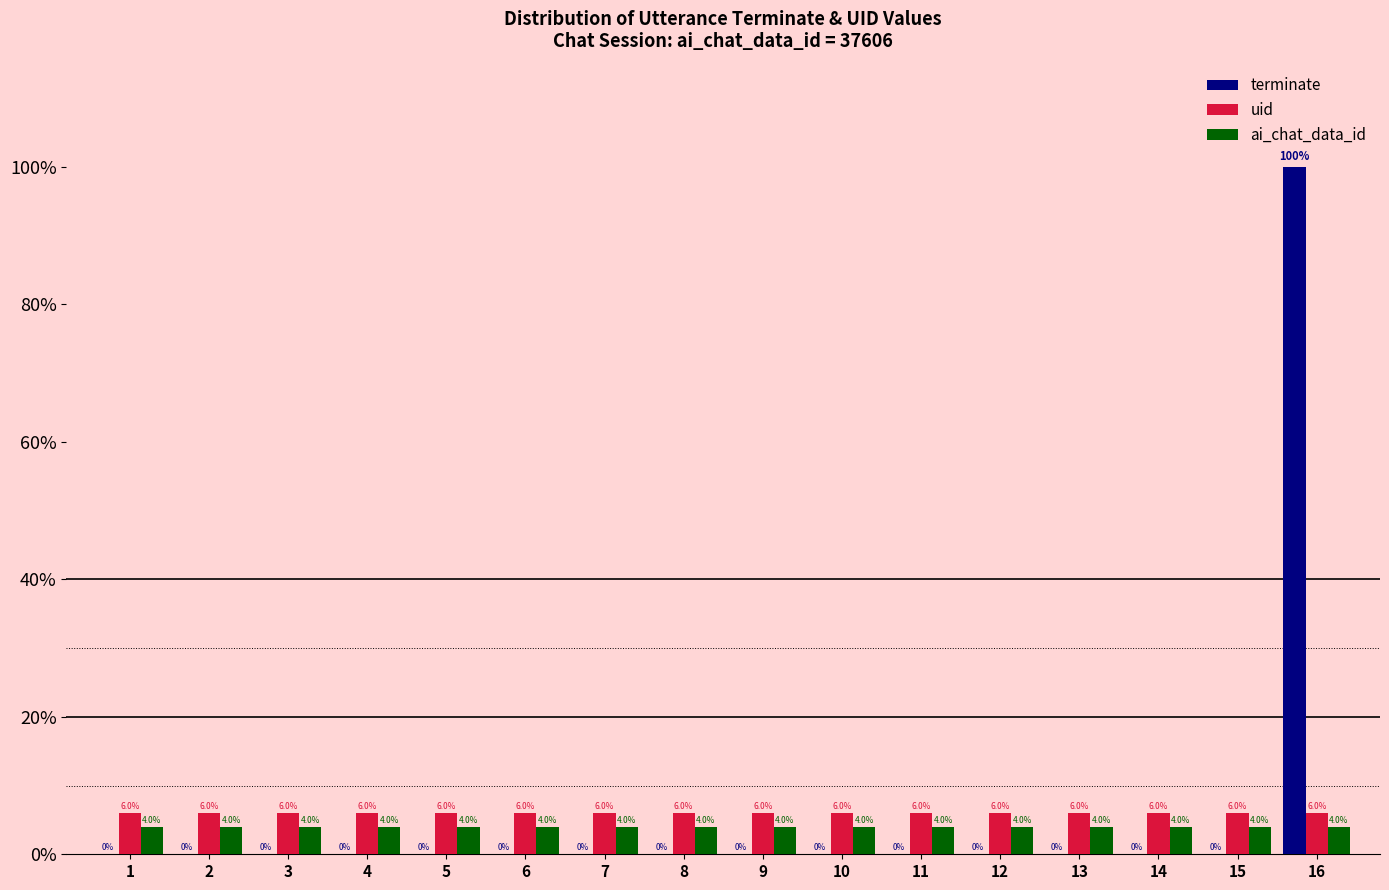

What is the spread (max minus min) of values at 10?

6